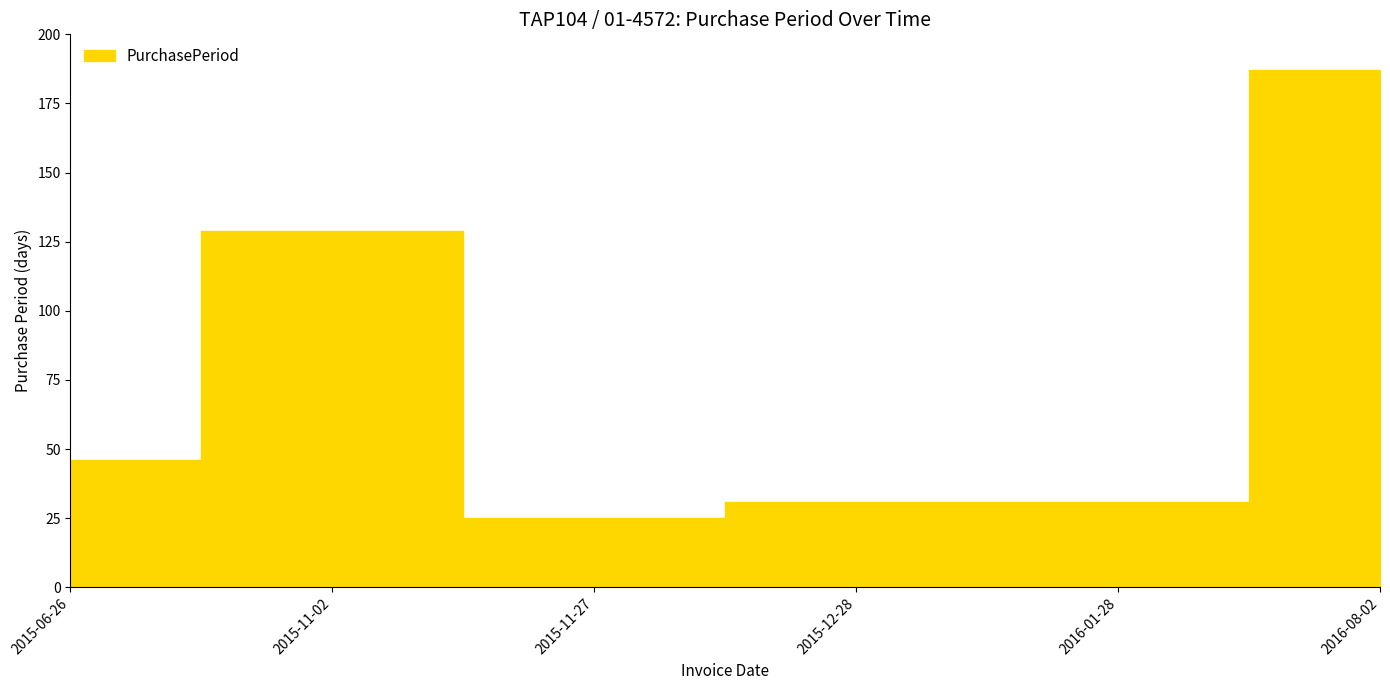

Between 2015-12-28 and 2016-01-28, which is larger?

2015-12-28